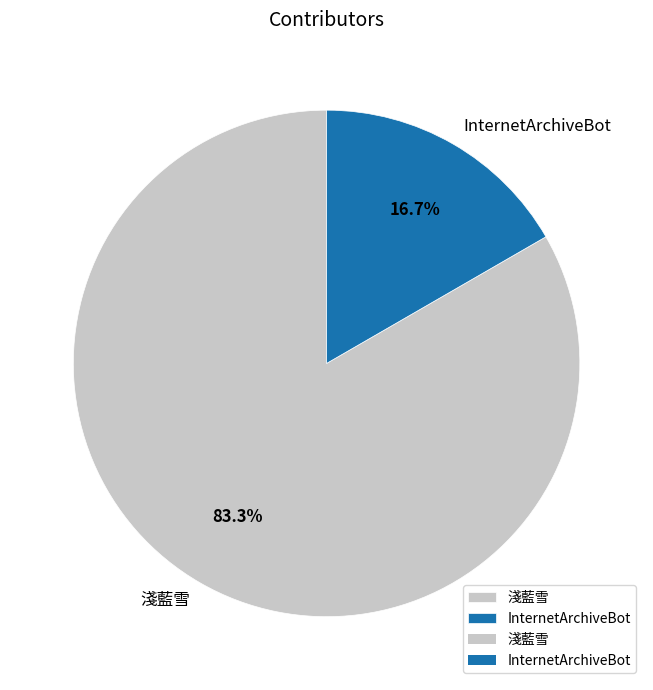

How many slices are in this pie chart?

2